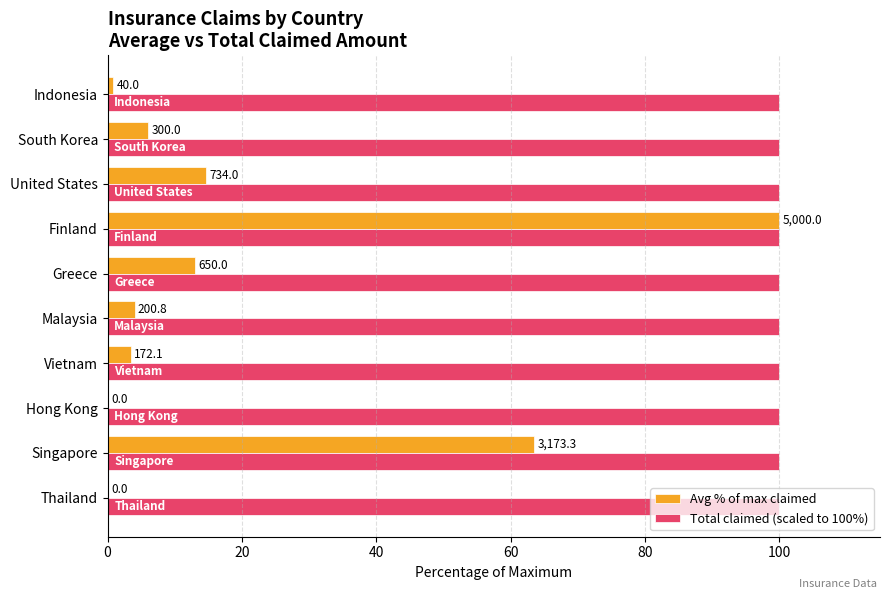

What are all the series names shown in the legend?

Avg % of max claimed, Total claimed (scaled to 100%)